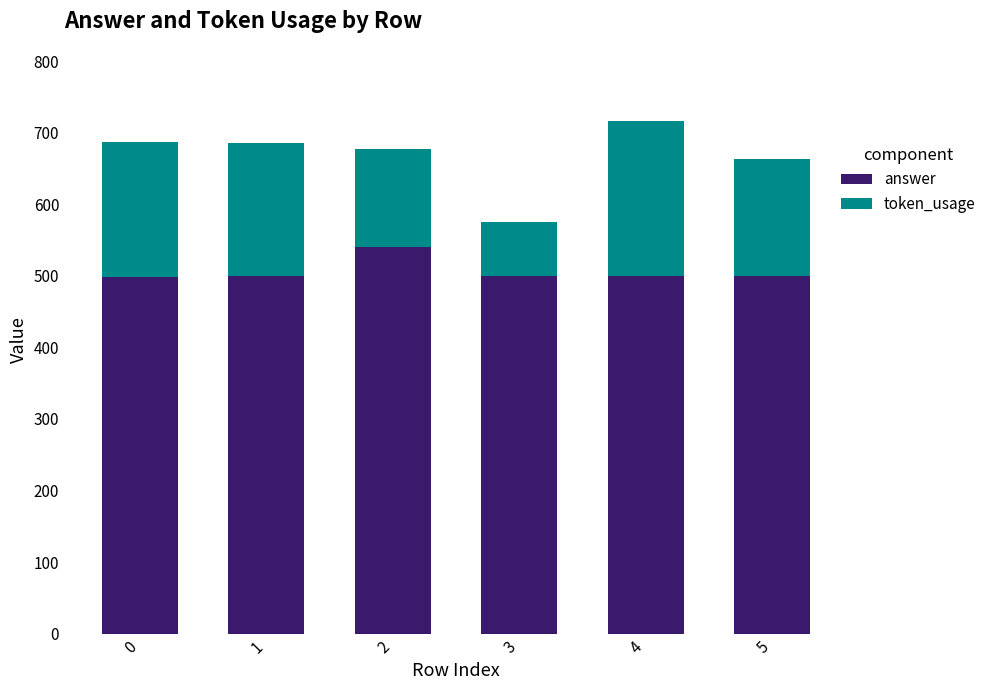

What is the highest value of the answer series?

540